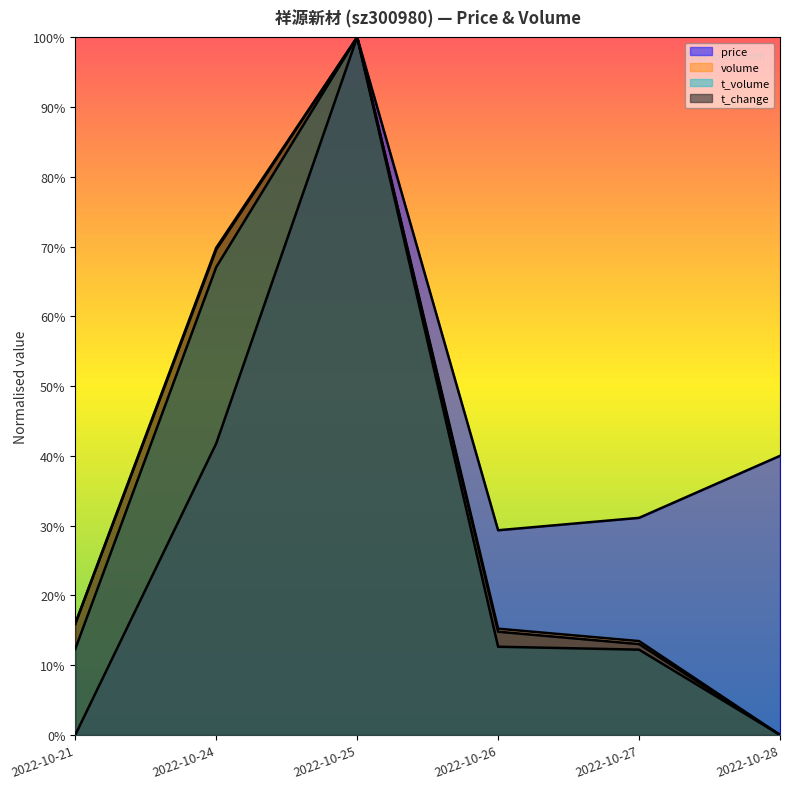

Where is the first local maximum for price?

2022-10-25